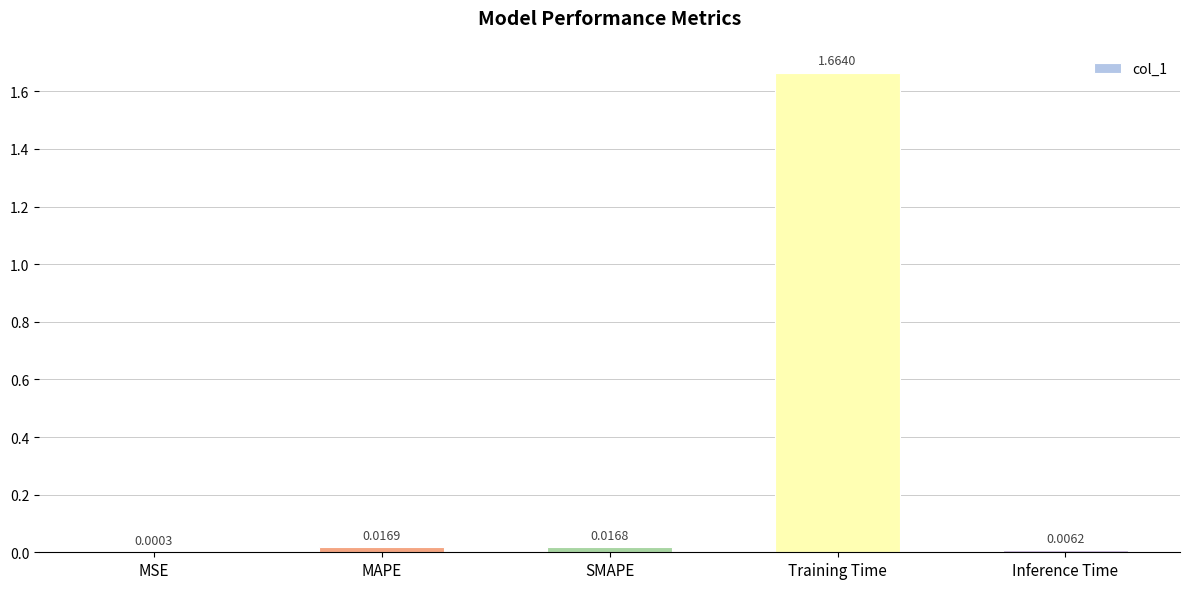

Which category has the highest value across all series?

Training Time